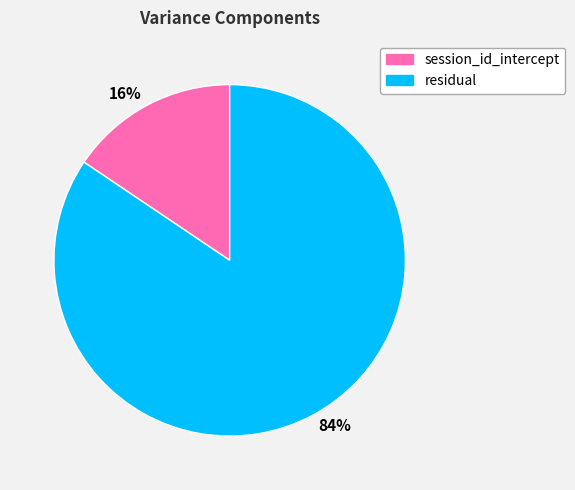

To the nearest percent, what is the combined percentage of 84% and 16%?

100%